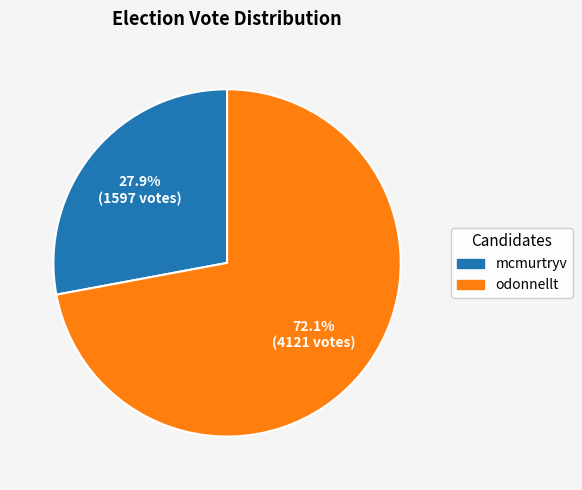

Is it true that odonnellt is 72% of the pie?

True